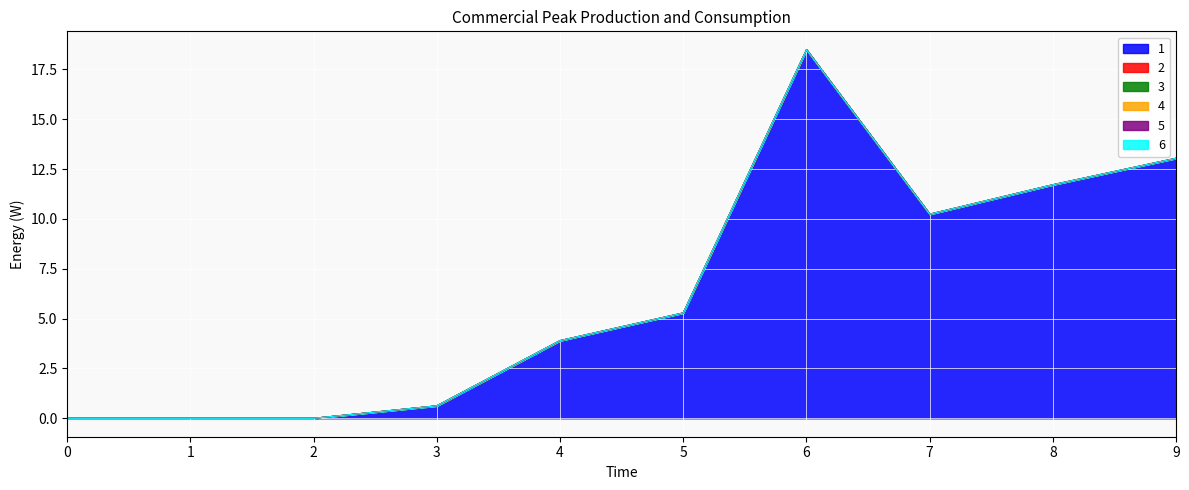

What is the maximum value for 1?

18.5